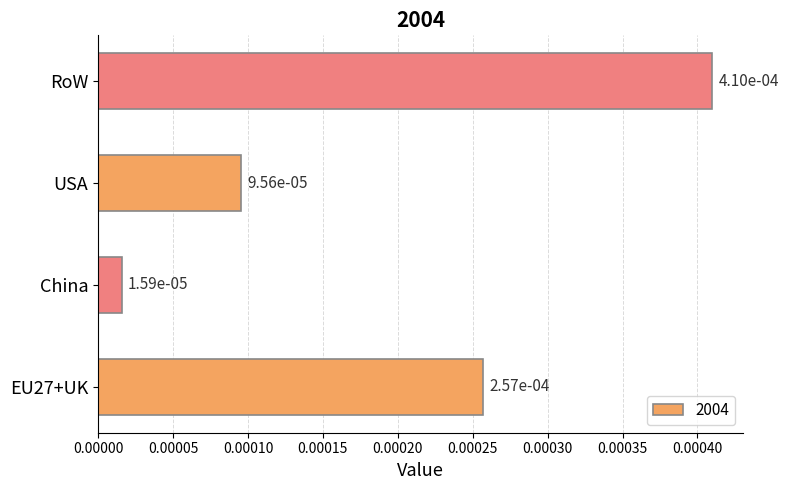

Does the chart contain stacked bars?

No